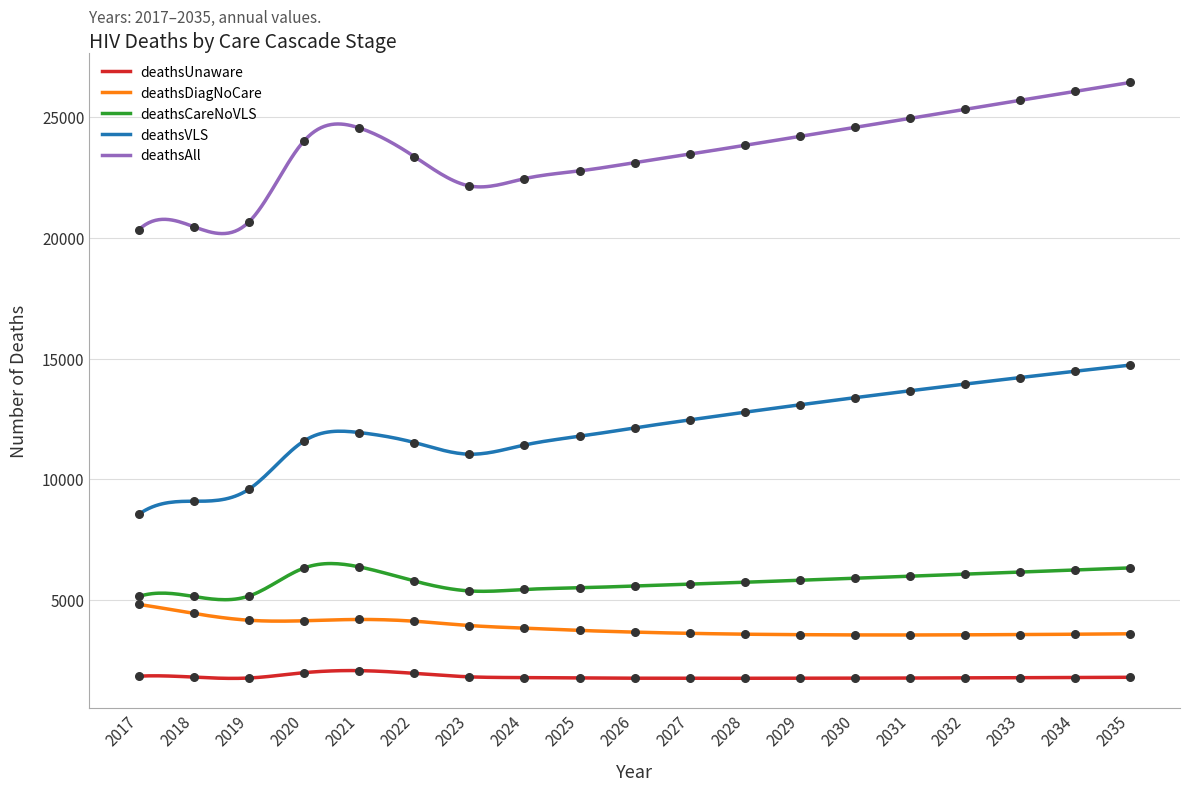

What are all the series names shown in the legend?

deathsUnaware, deathsDiagNoCare, deathsCareNoVLS, deathsVLS, deathsAll